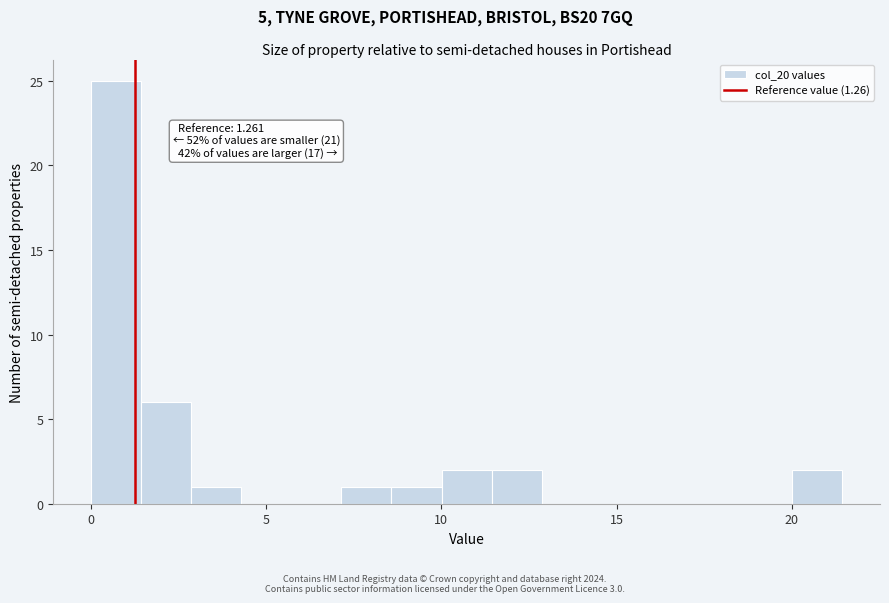

Read against the x-axis, roughly where is the centre of the tallest bar?

0.5